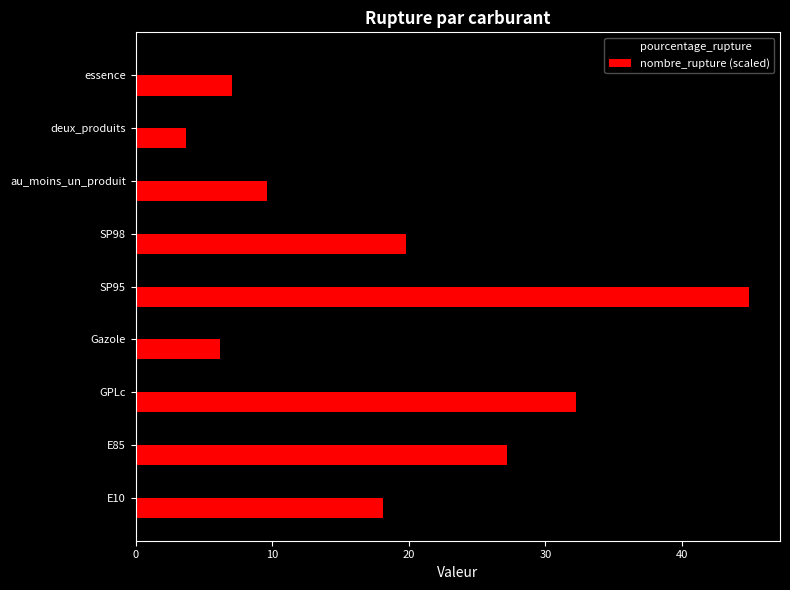

Which series has the largest range (max minus min)?

pourcentage_rupture